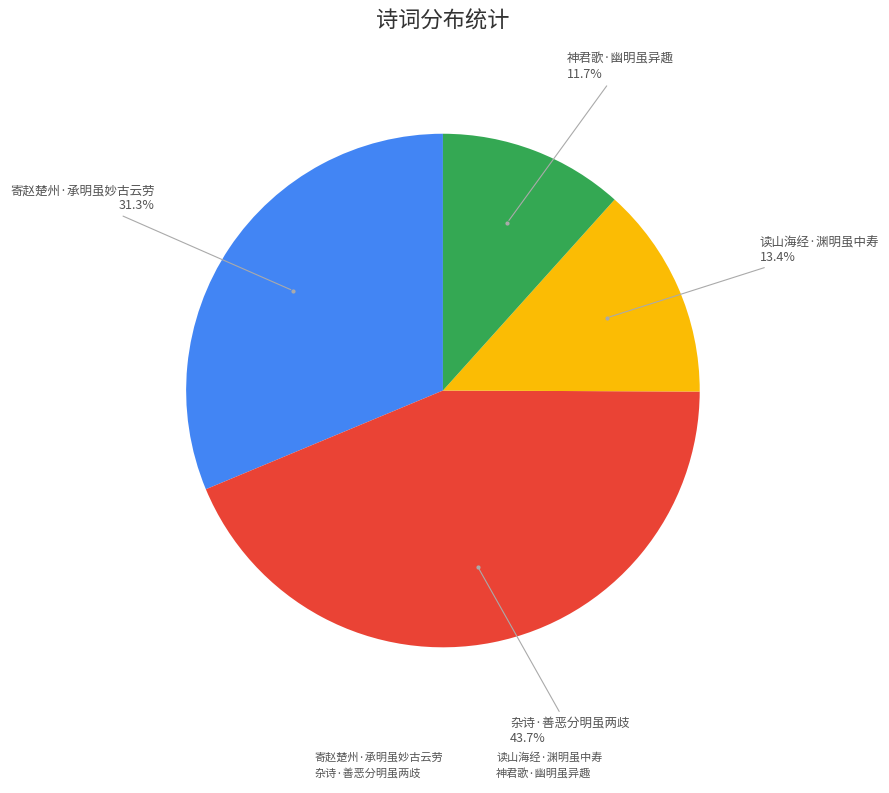

What is the smallest slice in the pie chart?

神君歌·幽明虽异趣